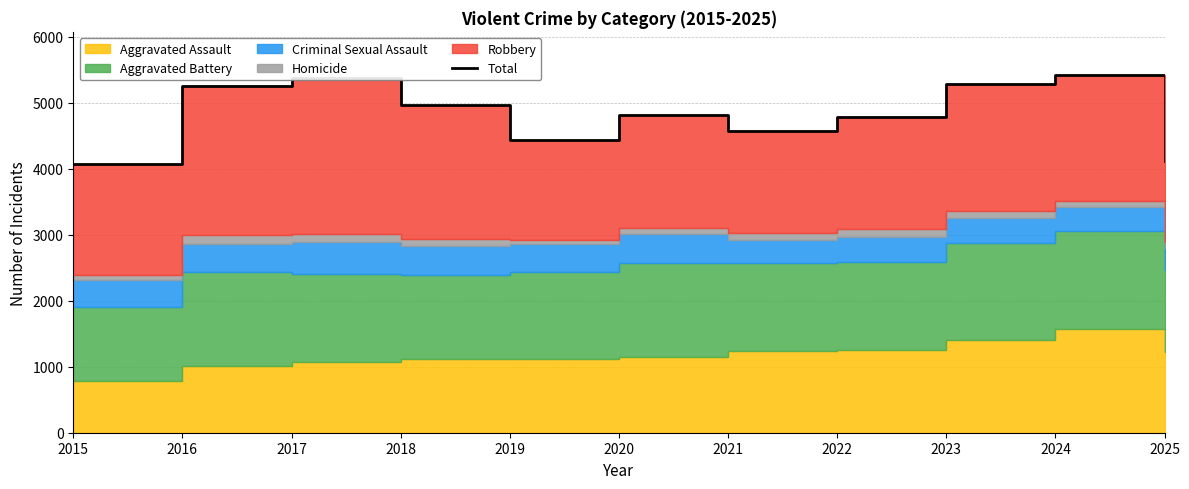

List the labels in order of value, smallest first.

2015, 2025, 2019, 2021, 2022, 2020, 2018, 2016, 2023, 2017, 2024